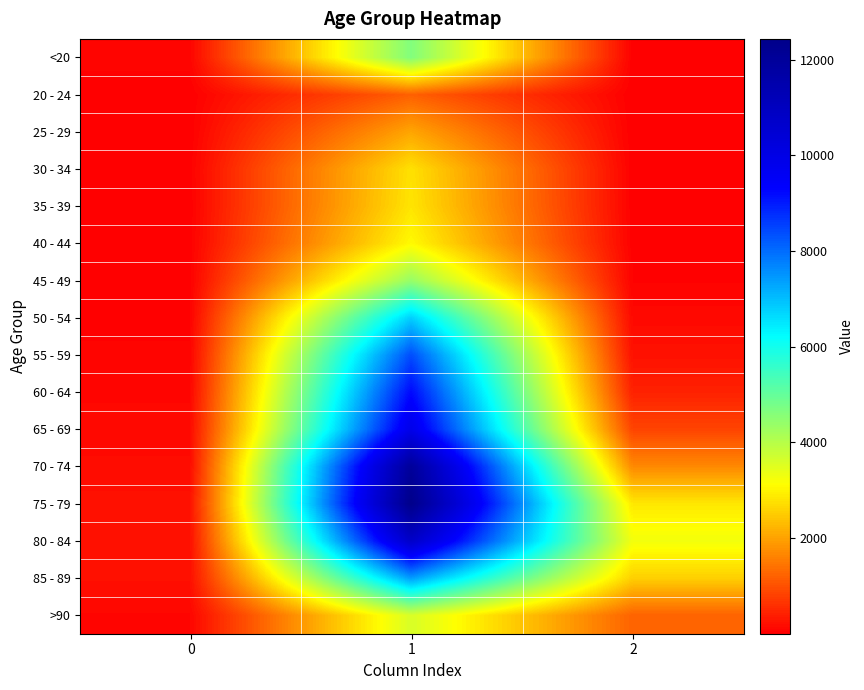

At 2, list the series in order from largest to smallest.

80 - 84, 75 - 79, 85 - 89, 70 - 74, >90, 65 - 69, 60 - 64, 55 - 59, 50 - 54, 45 - 49, 40 - 44, <20, 35 - 39, 30 - 34, 20 - 24, 25 - 29